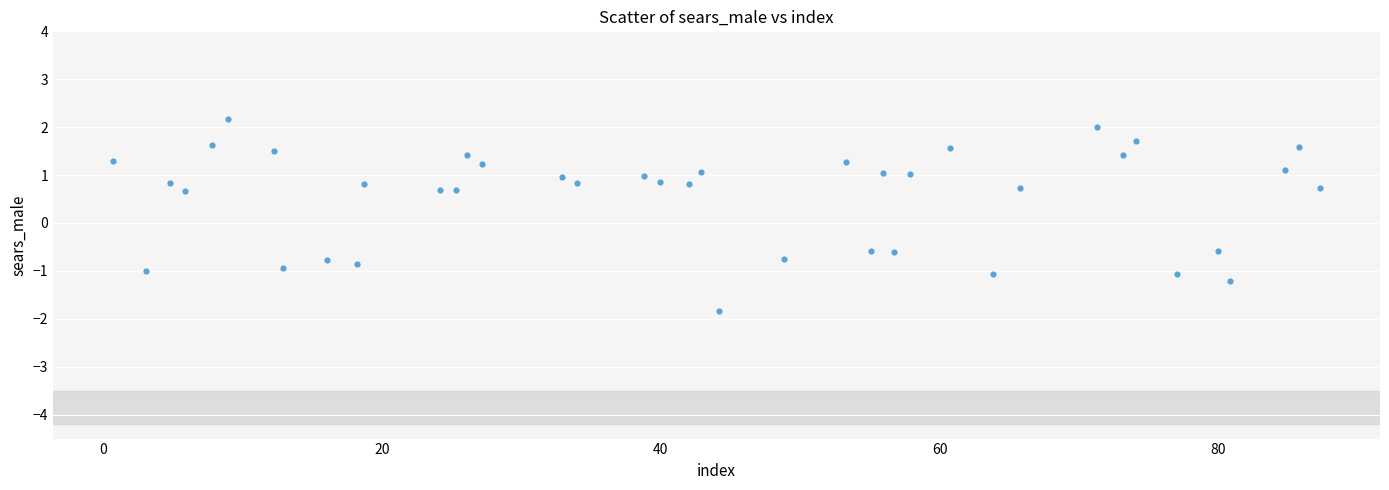

What is the range of X values (max minus min)?

86.6